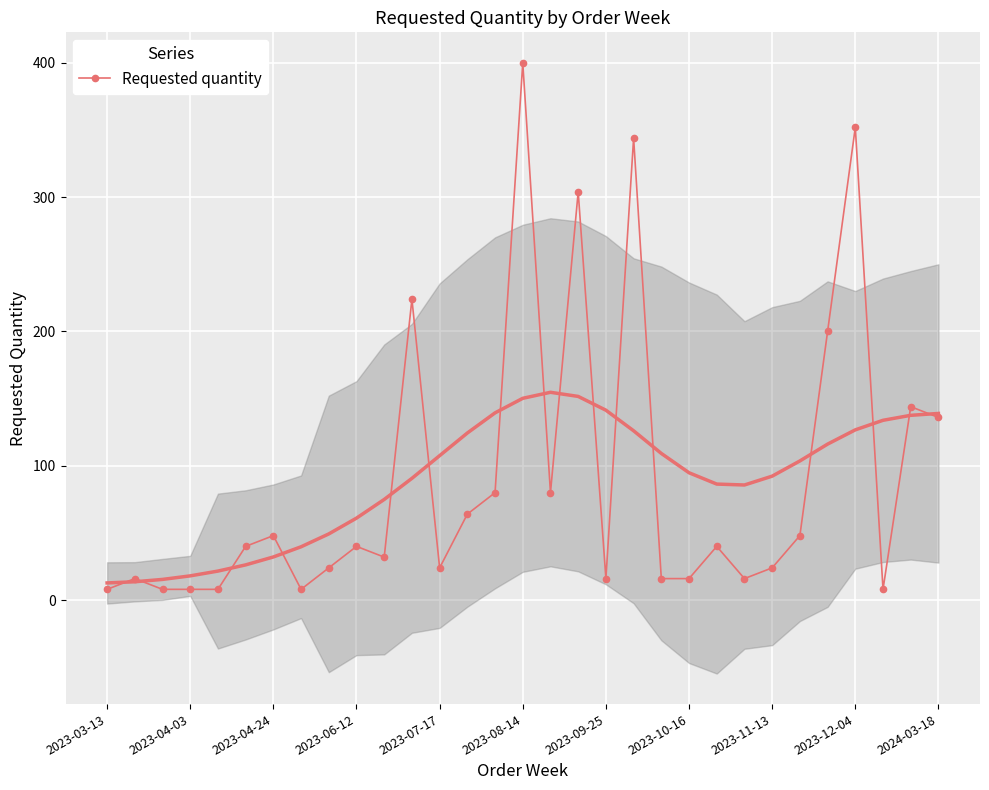

At which label does Requested quantity reach its peak?

2023-08-14